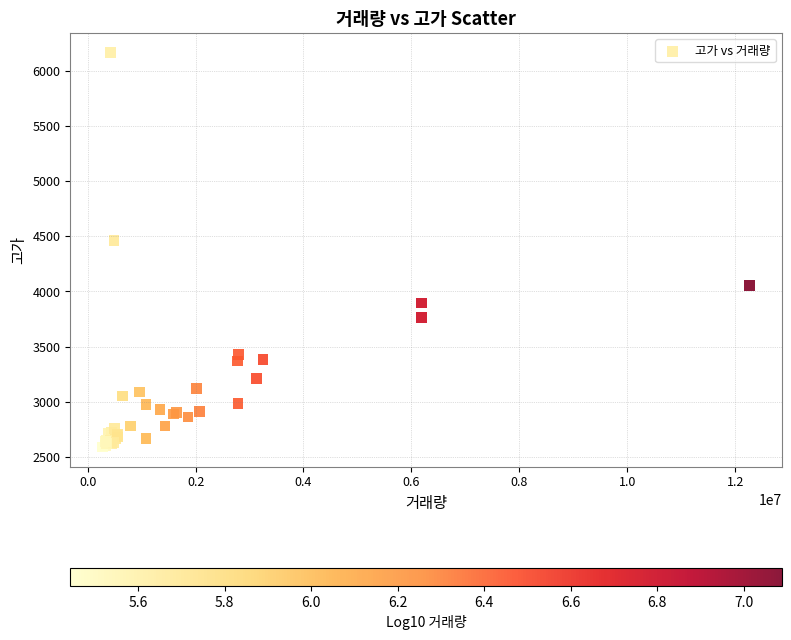

What Y value in the scatter plot is closest to 4376?

4464